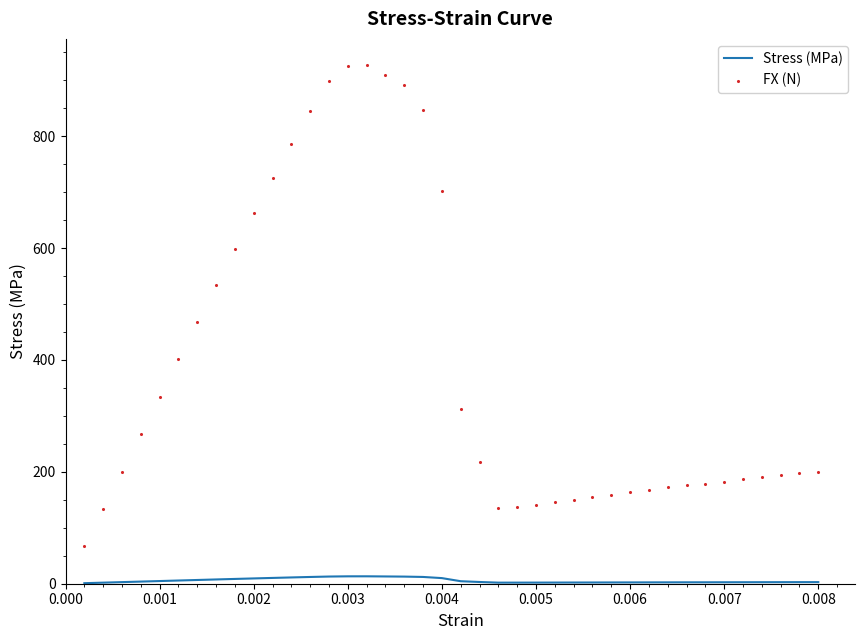

Which series contains the highest Y value?

FX (N)